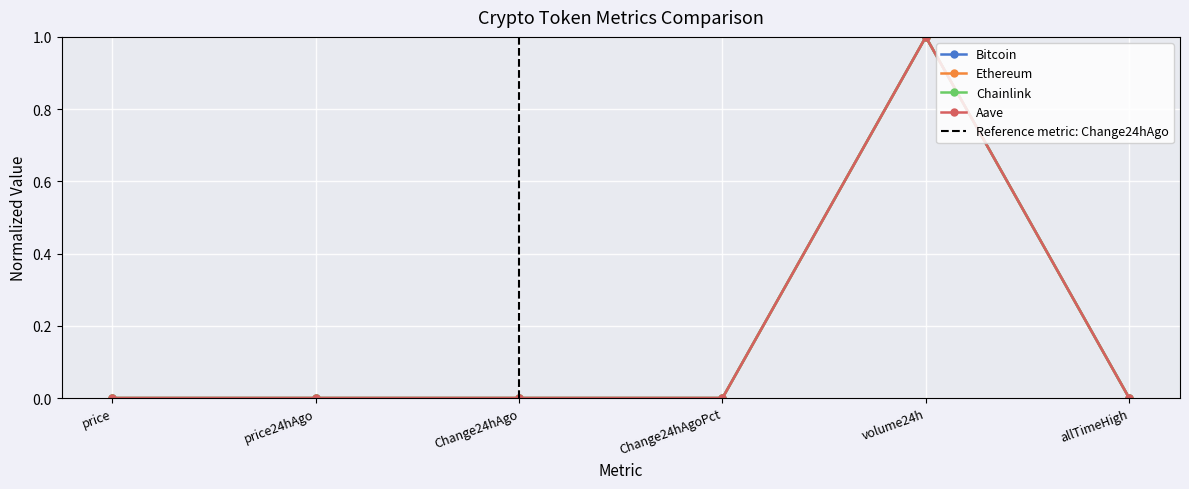

The value of Ethereum at price is 0.0. True or false?

True